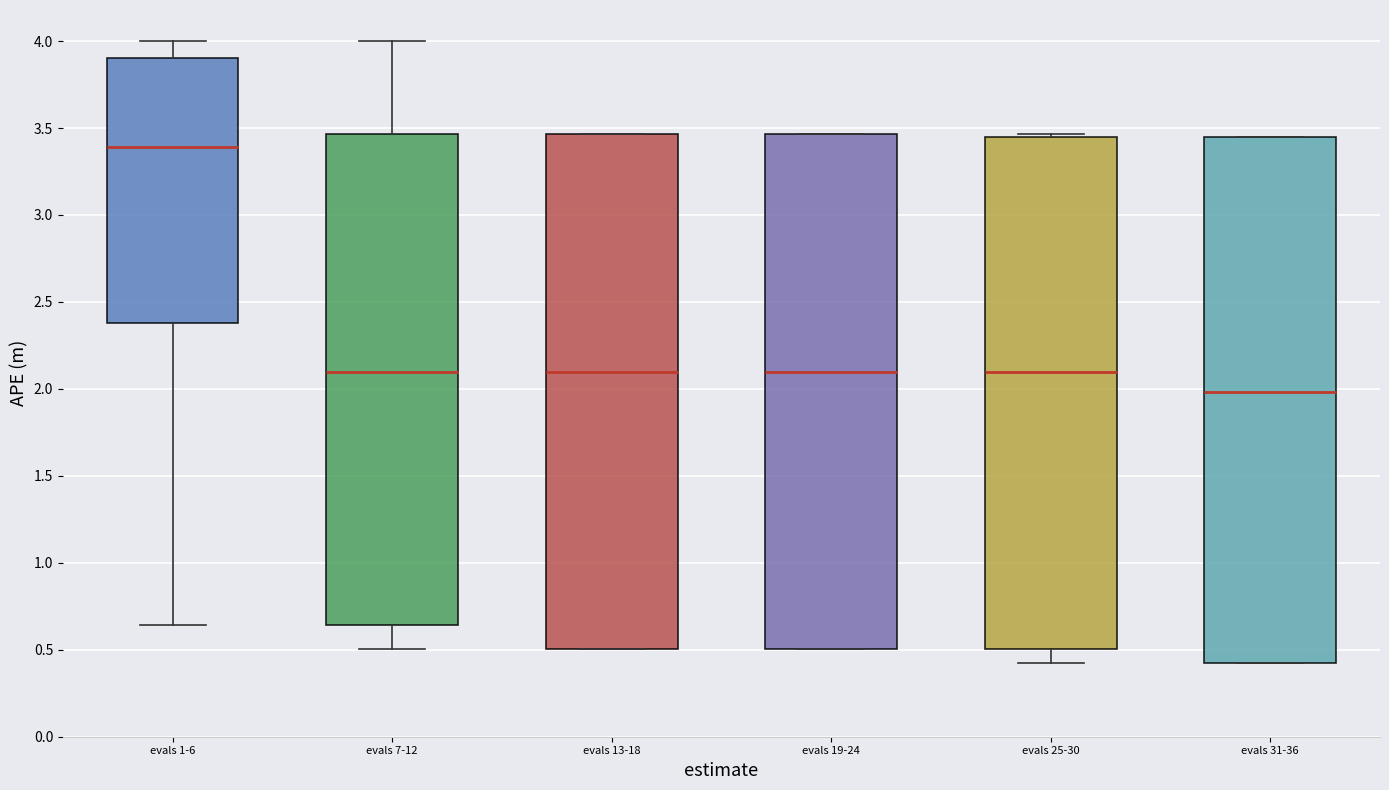

Which box has the lowest median line?

evals 31-36